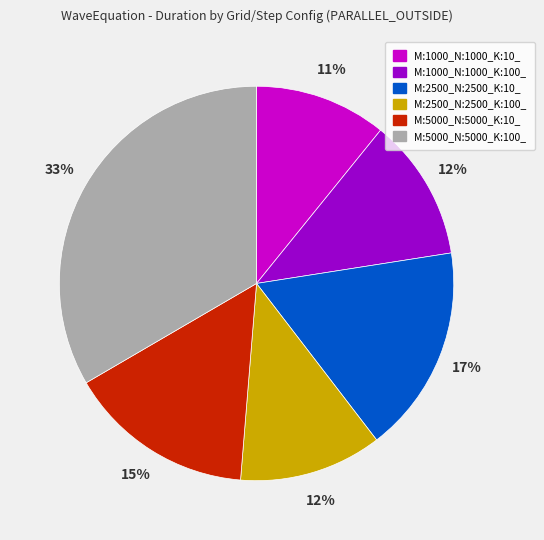

Do M:5000_N:5000_K:10_ and M:2500_N:2500_K:100_ together represent more than half of the pie?

No